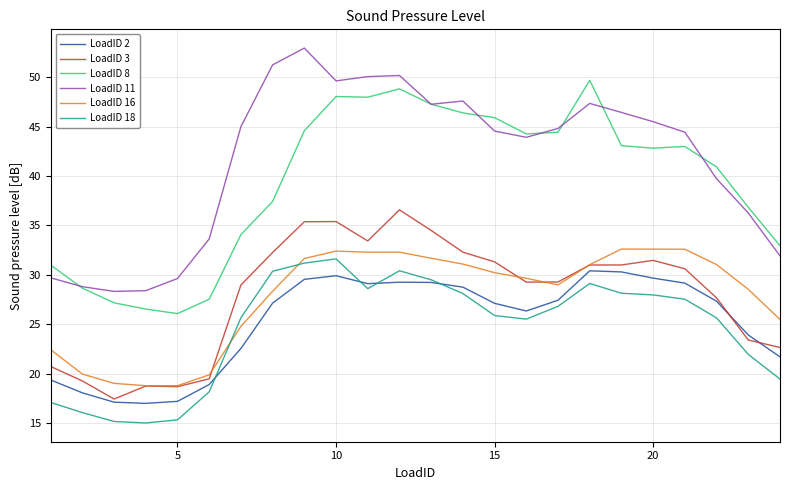

True or false: LoadID 11 and LoadID 18 cross at least once.

False